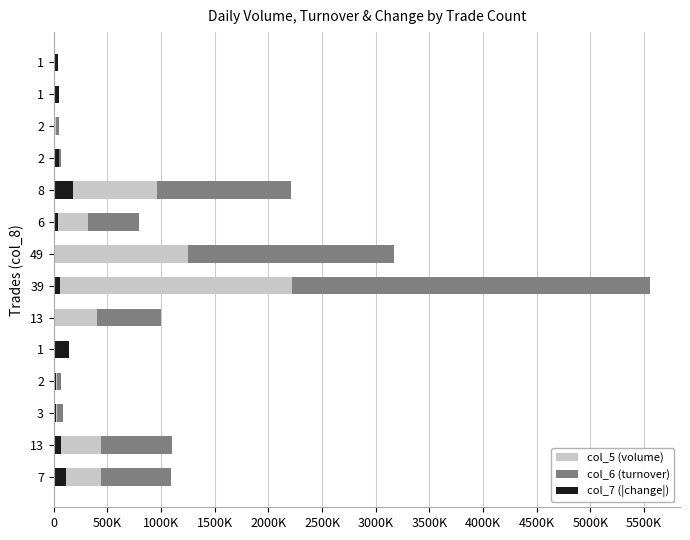

How many data points in col_7 (|change|) are above 50000?

5